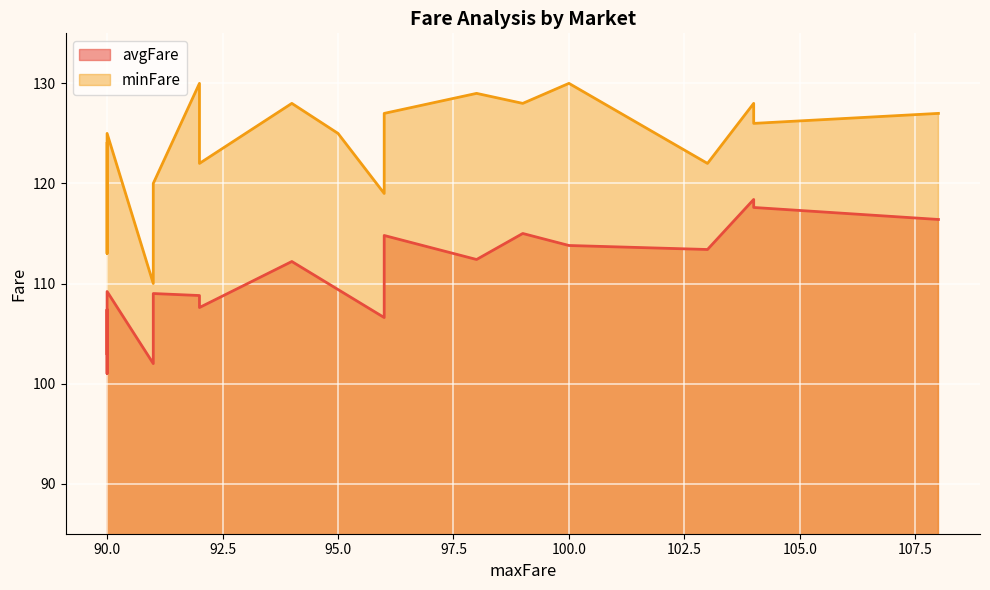

Rank the series at 5 from lowest to highest value.

avgFare, minFare